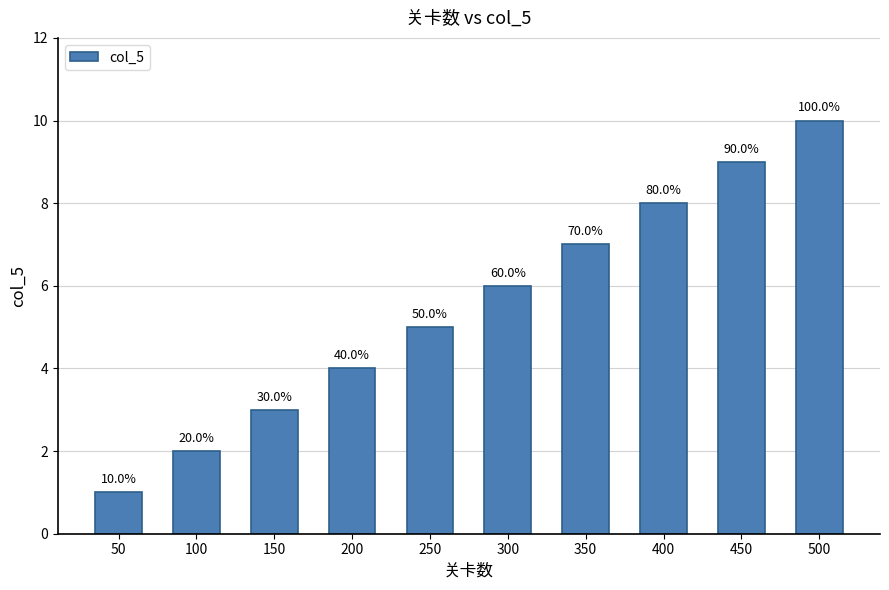

Are the bars horizontal?

No